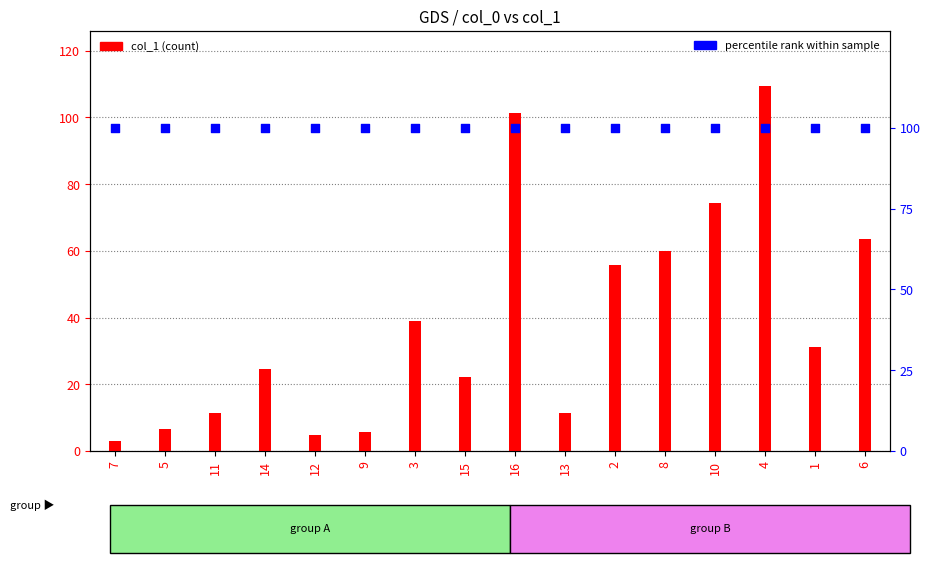

What is the total value across all series at 6?

163.5